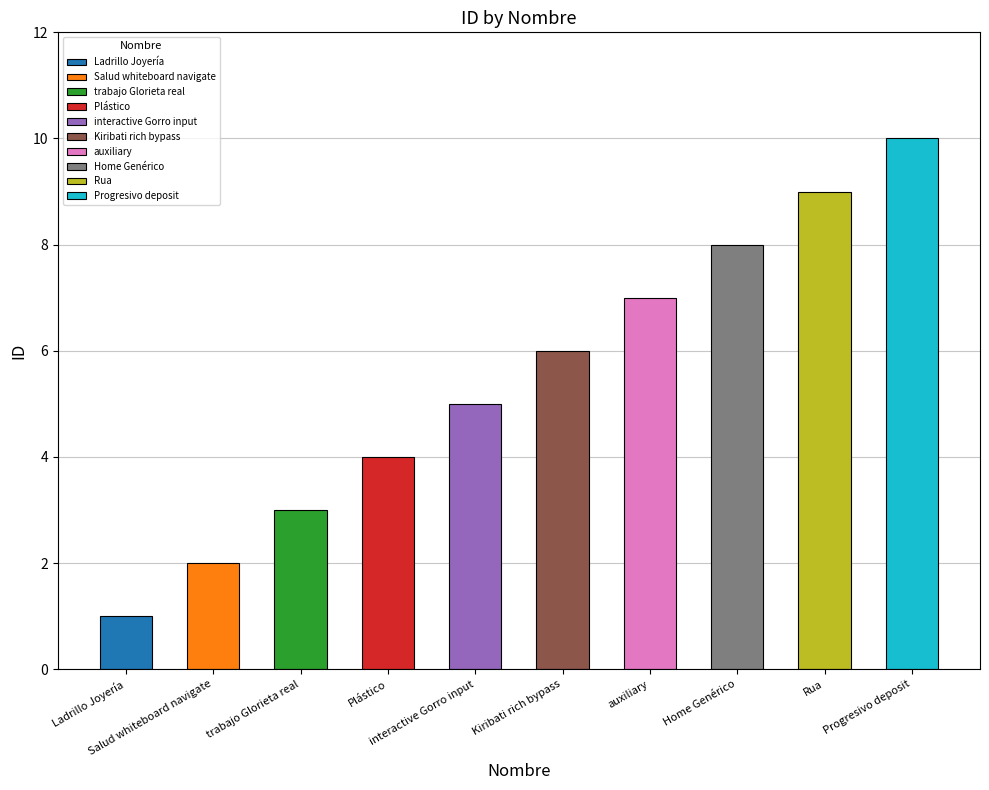

True or false: the data shows 7 at auxiliary.

True